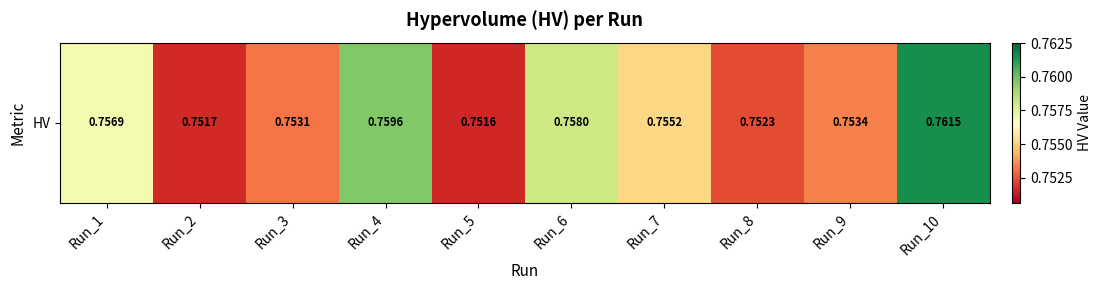

At which label is the value closest to 0?

Run_5